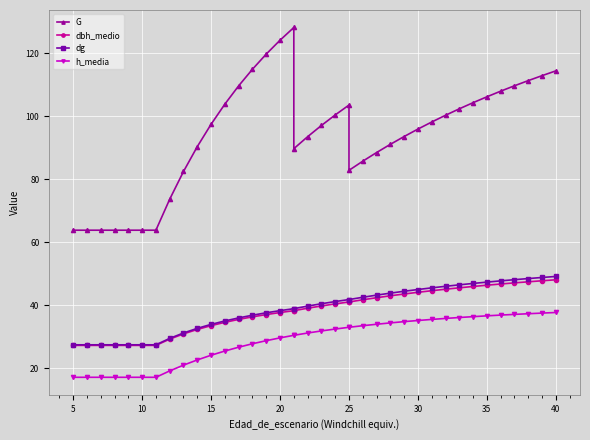

What is the sum of all G values?

3581.4